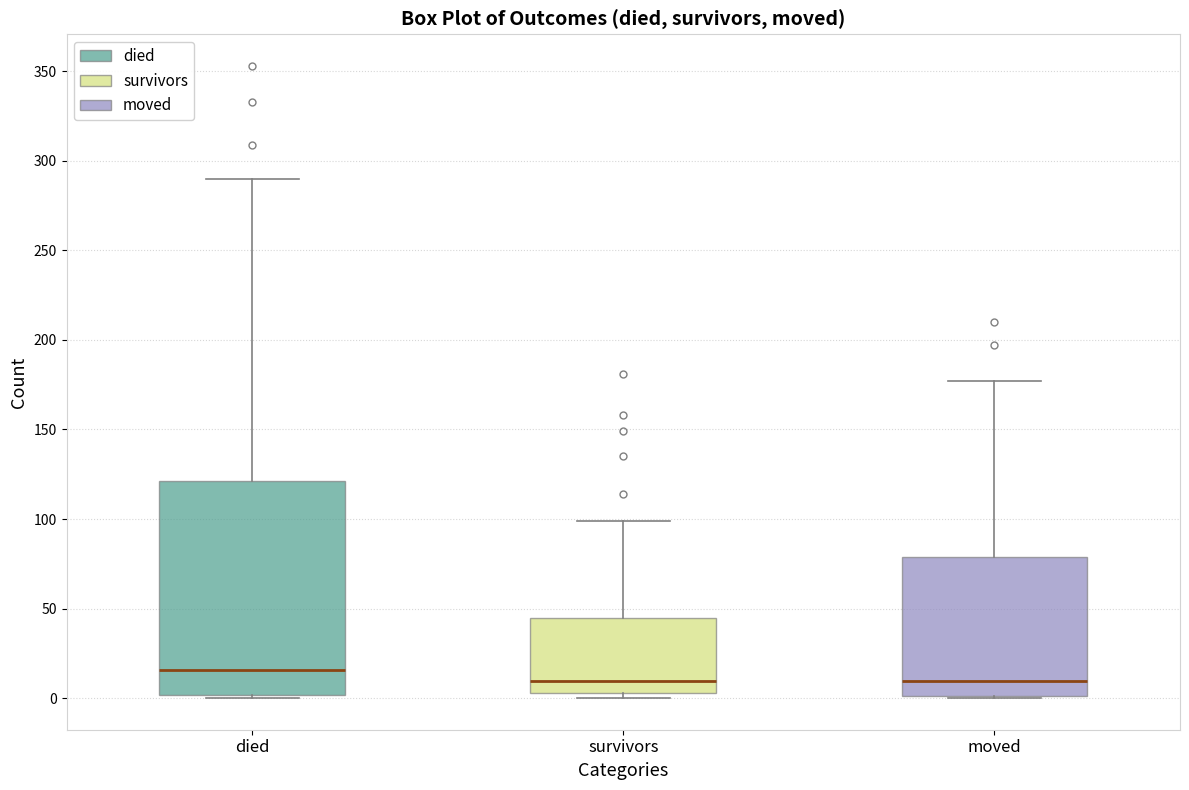

Reading left to right, transcribe this box plot: for each box, give where its median line is, the range the box spans, and where its two whiskers end, as read against the y-axis. The values are not printed on the chart, so give them approximately, as read against the axis.

died: median 15, box 0 to 120, whiskers 0 to 290
survivors: median 10, box 5 to 45, whiskers 0 to 100
moved: median 10, box 0 to 80, whiskers 0 to 175